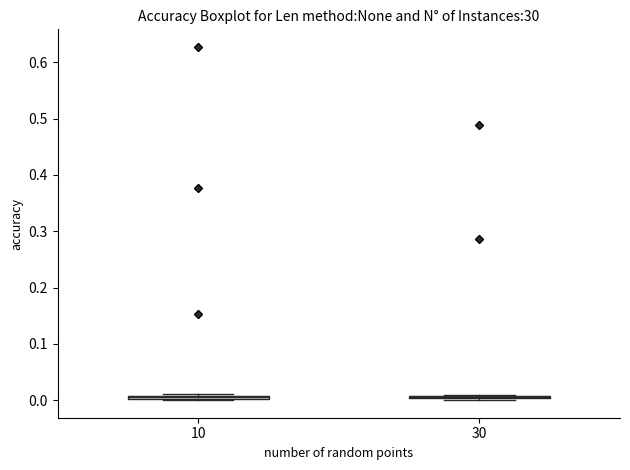

Where is the lower edge of the box at x = 10 on the y-axis? The values are not printed on the chart, so give them approximately, as read against the axis.

0.00